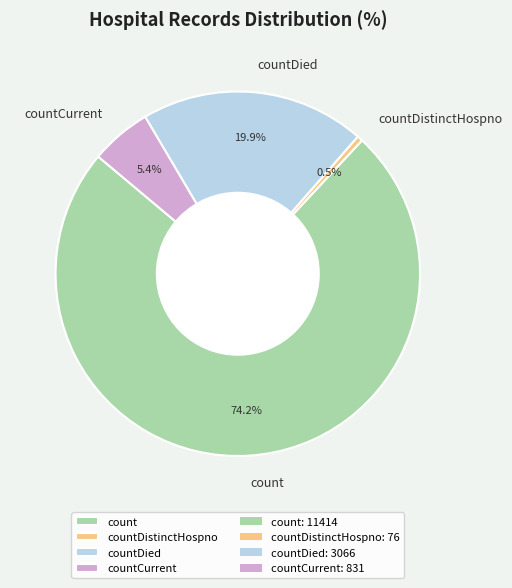

Which slice is the smallest?

countDistinctHospno